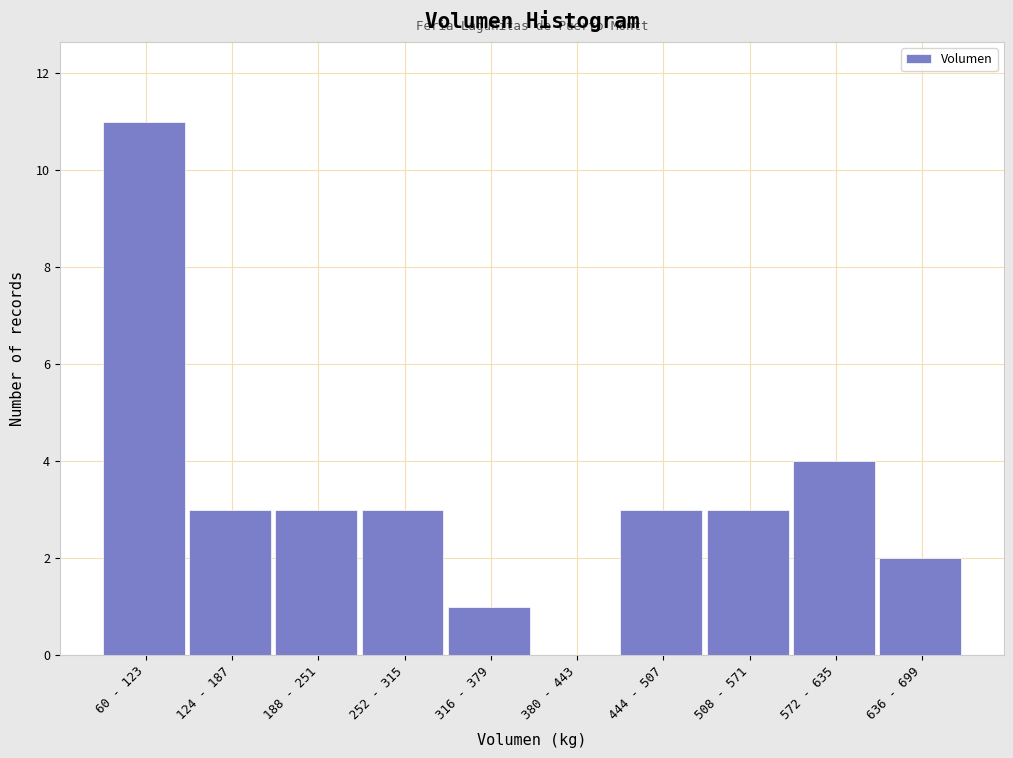

Reading left to right, list all the values displayed in this chart.

60 - 123=11	124 - 187=3	188 - 251=3	252 - 315=3	316 - 379=1	380 - 443=0	444 - 507=3	508 - 571=3	572 - 635=4	636 - 699=2